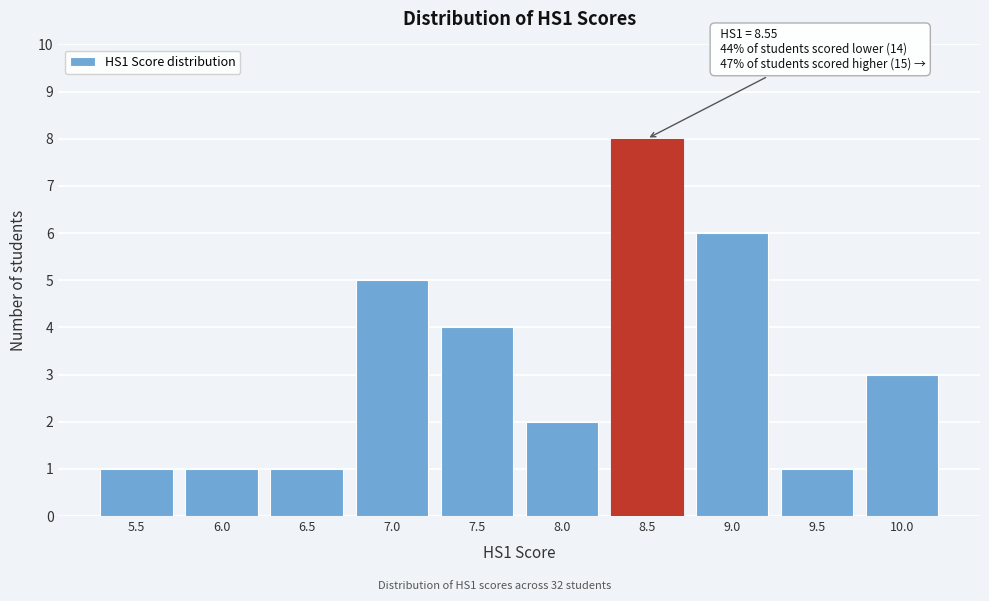

Reading left to right, extract all data points from this chart.

1	1	1	5	4	2	8	6	1	3